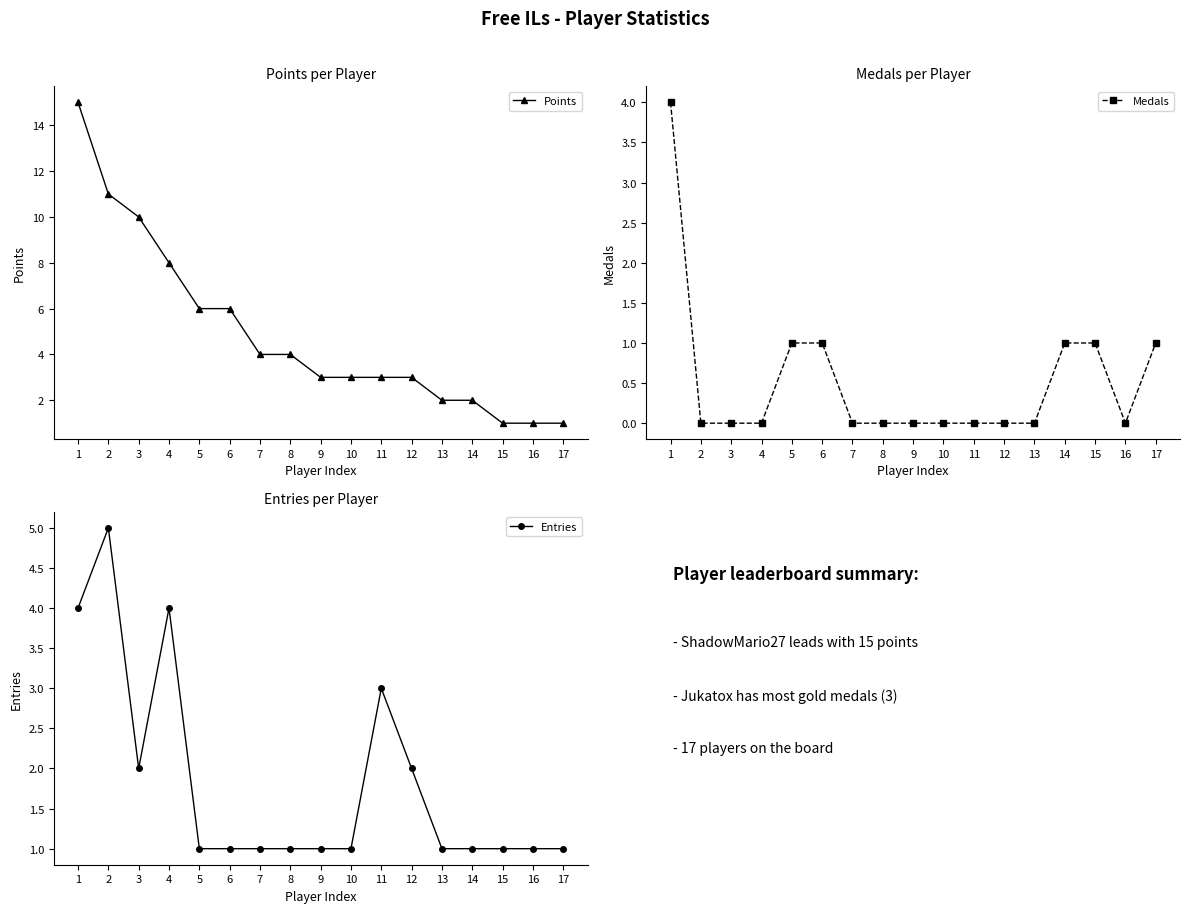

Which series has the widest spread of values?

Points